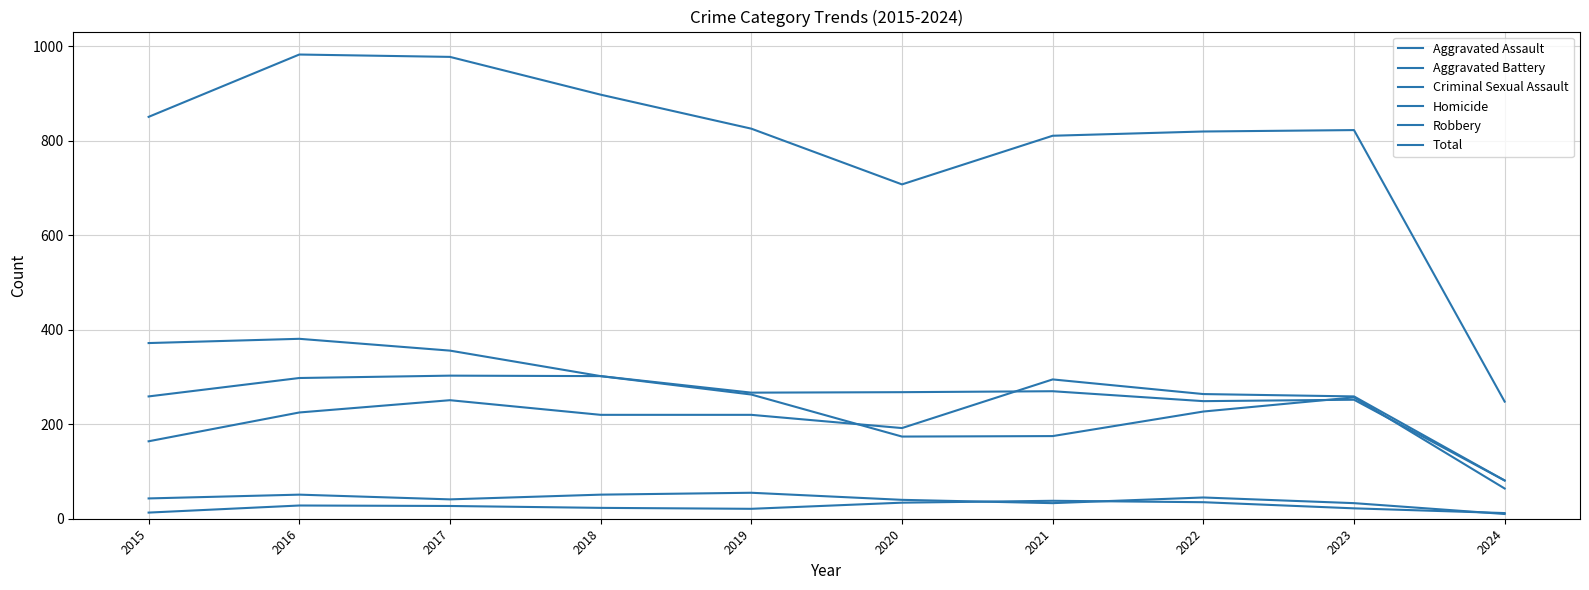

Does the chart have visible grid lines?

Yes